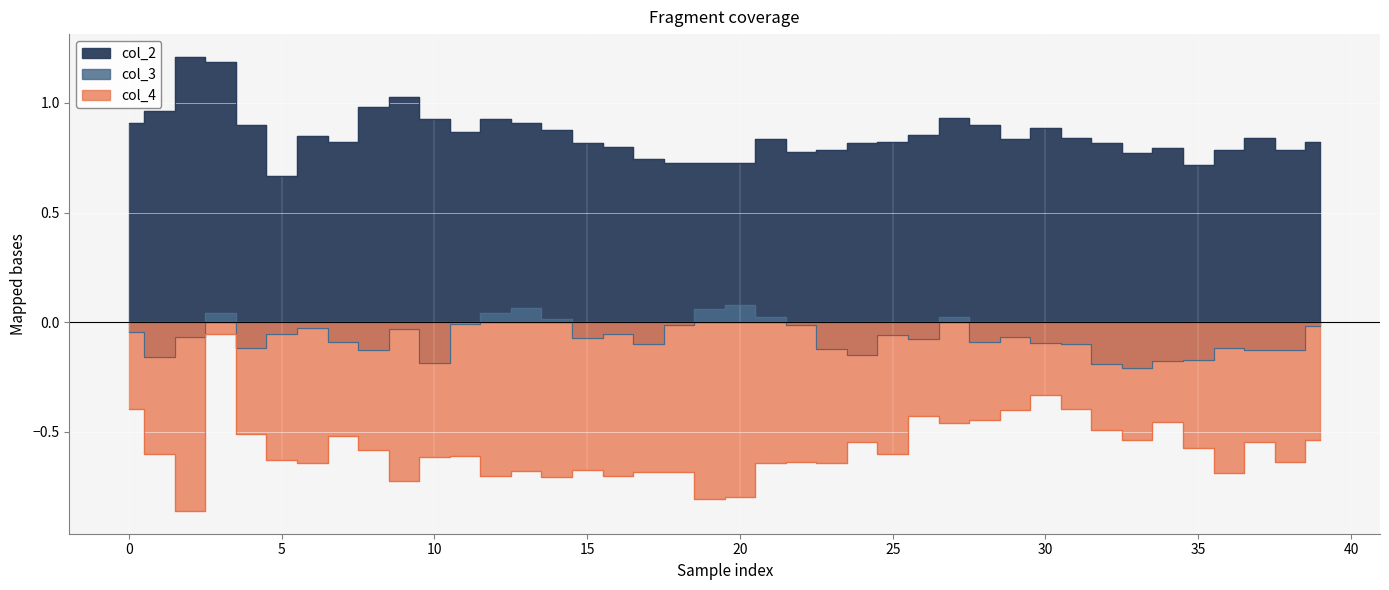

What is the label of the 7th point from the right?

33